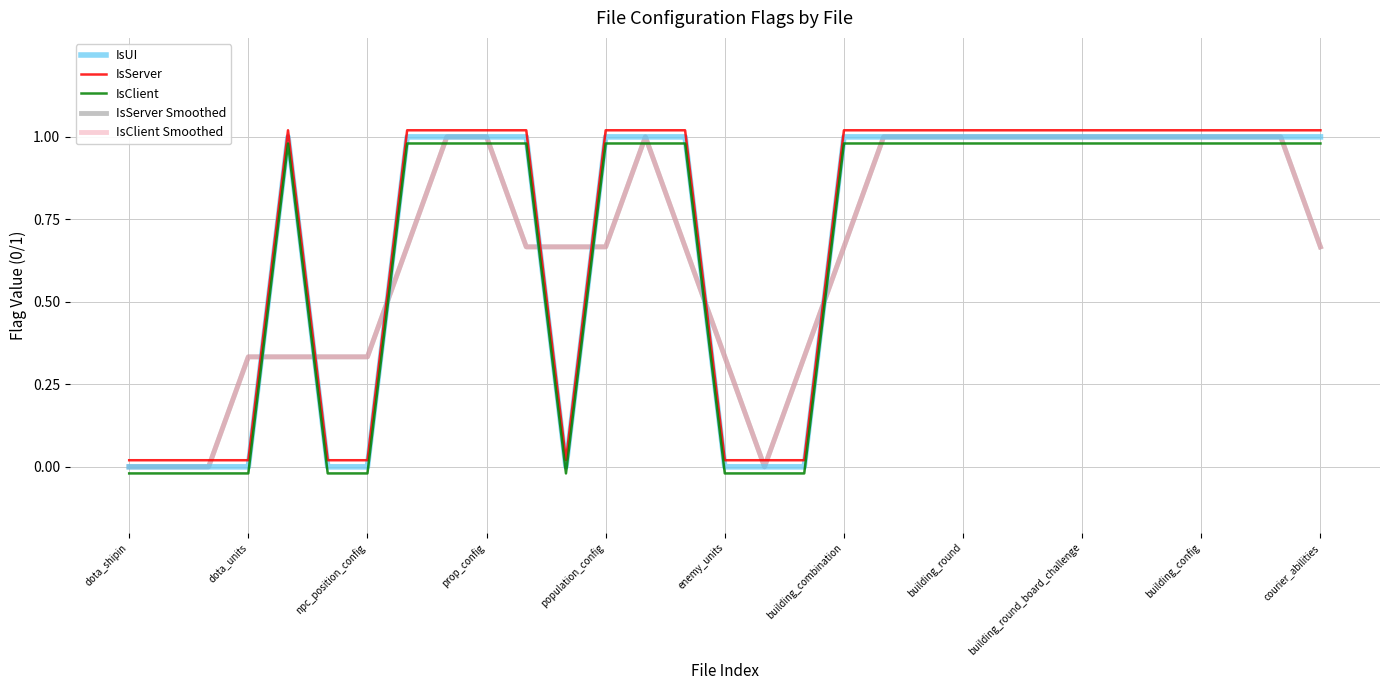

After their last crossing, which series has the higher values: IsServer Smoothed or IsServer?

IsServer